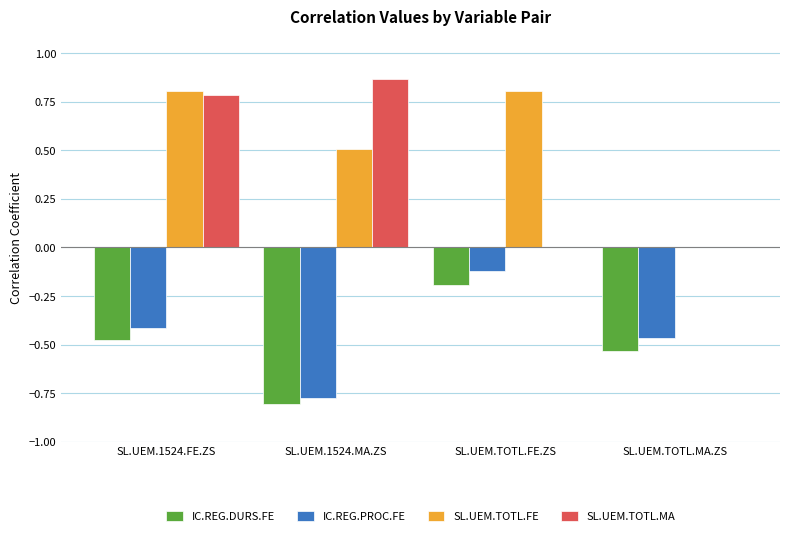

Is it true that SL.UEM.TOTL.FE equals -0.4 at SL.UEM.TOTL.MA.ZS?

False